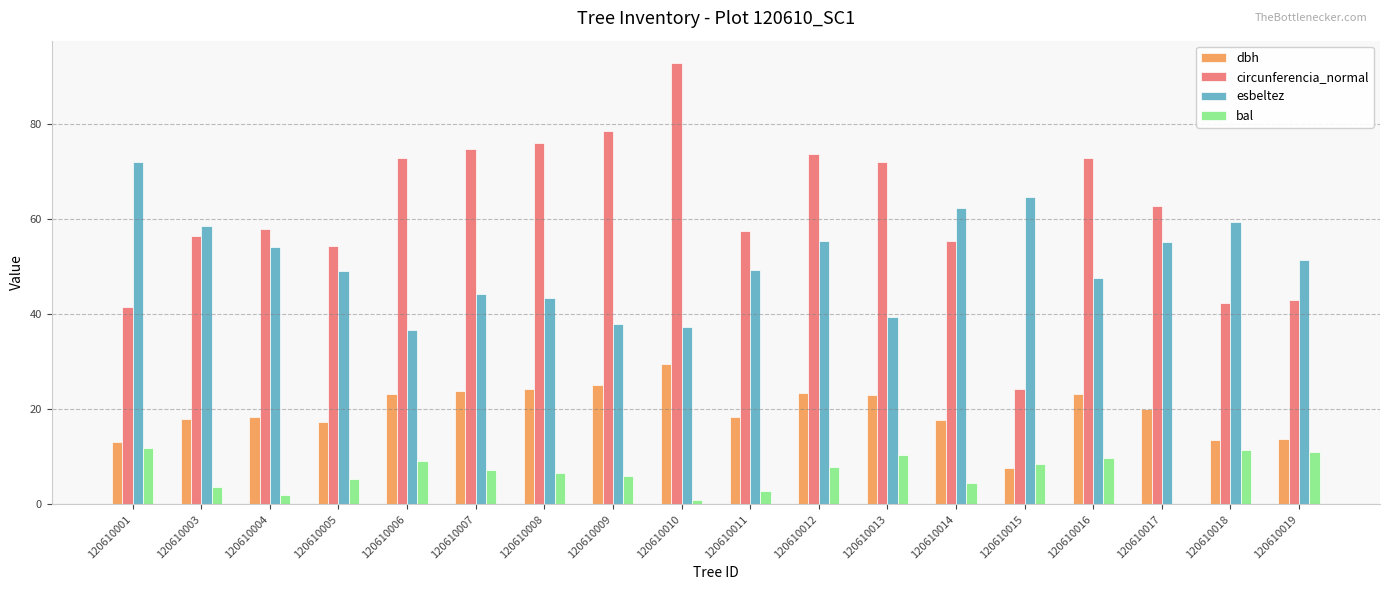

Which series changed the most between 120610003 and 120610010?

circunferencia_normal